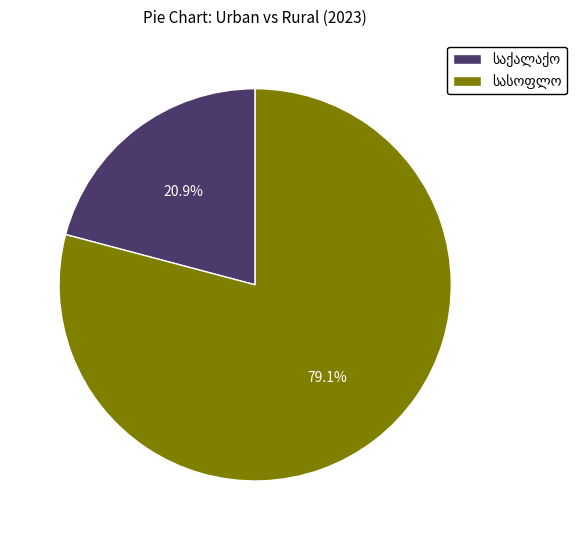

Is there any slice that represents more than half of the pie?

Yes